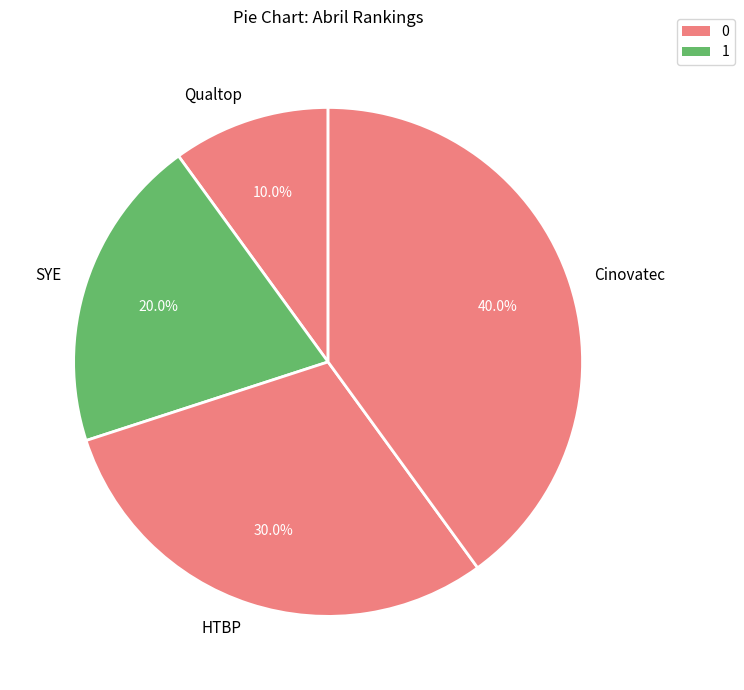

How many segments does this pie chart have?

4